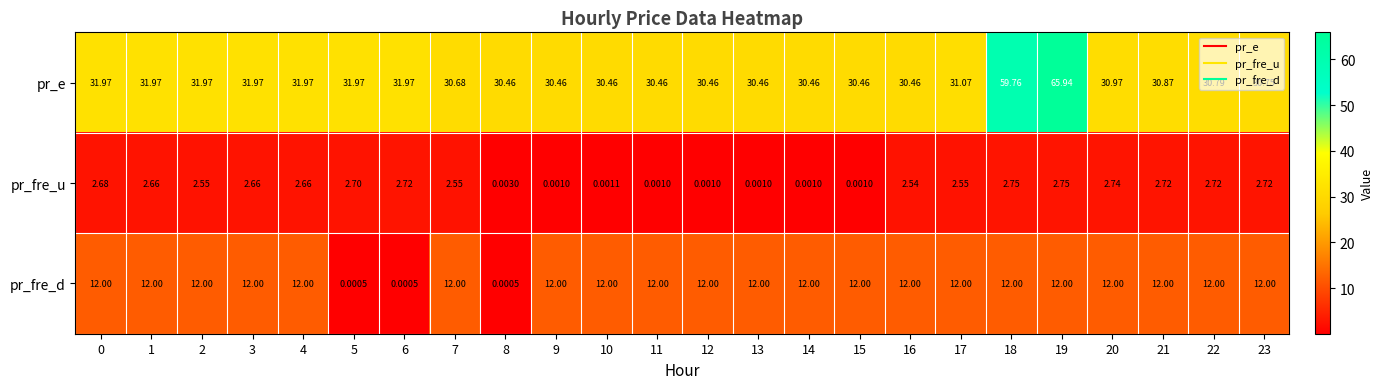

What is the total value across all series at 14?

42.5